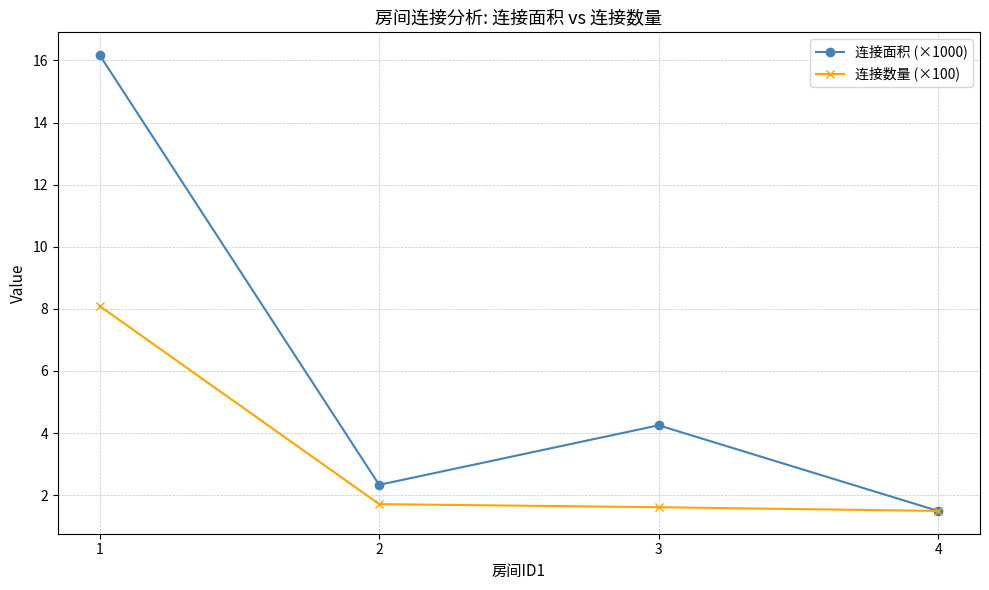

How many distinct data groups are displayed?

2